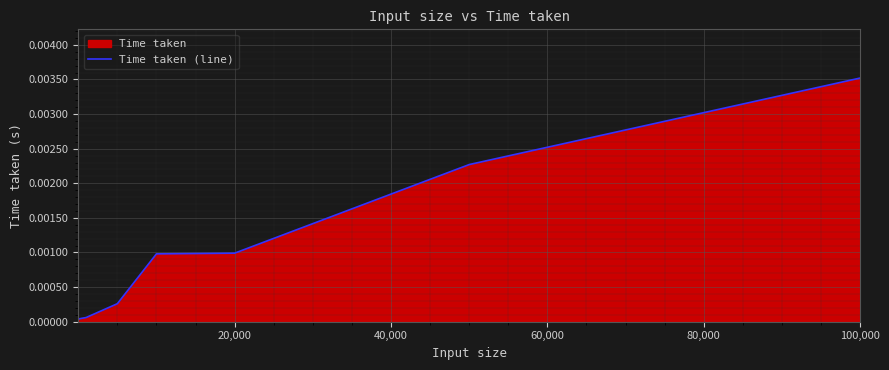

How many series are shown in this chart?

1